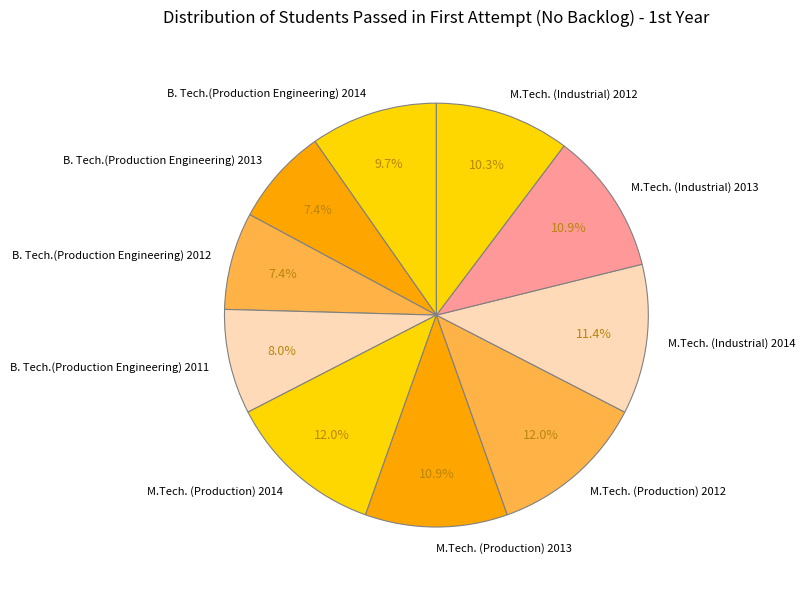

To the nearest percent, what is the average slice percentage?

10%